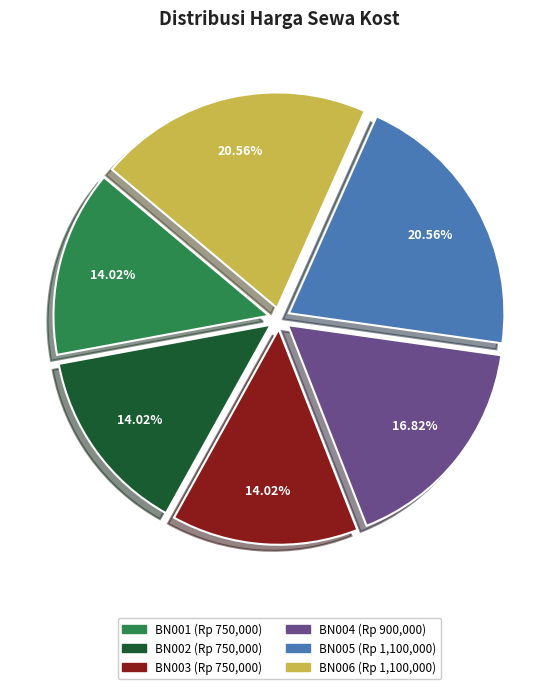

To the nearest percent, what is the difference between the BN003 and BN006 slice percentages?

7%